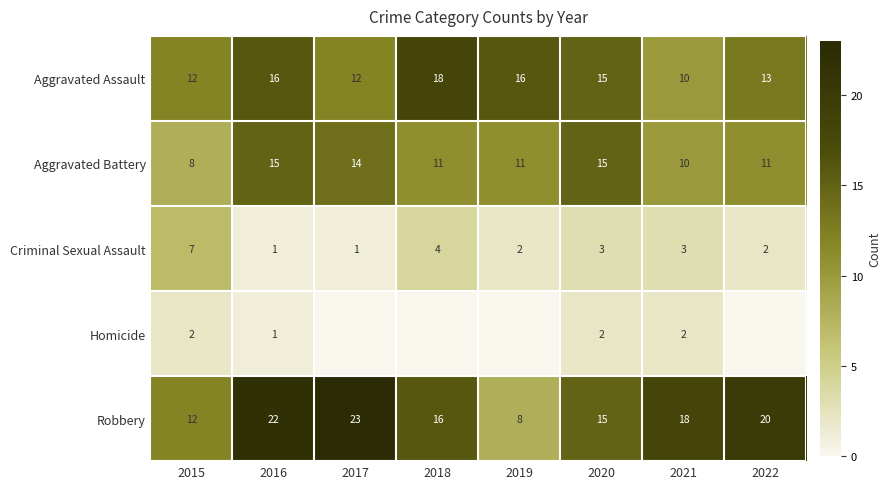

What is the difference between the Aggravated Assault values at 2020 and 2021?

5